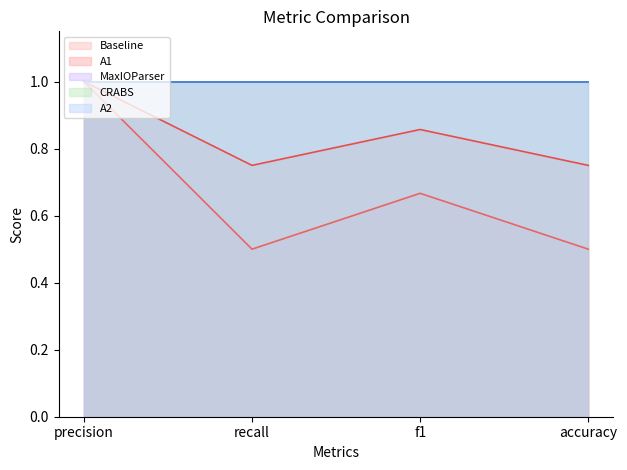

Reading left to right, transcribe all the data shown in this chart.

Baseline: precision=1.0	recall=0.5	f1=0.7	accuracy=0.5
A1: precision=1.0	recall=0.8	f1=0.9	accuracy=0.8
MaxIOParser: precision=1.0	recall=1.0	f1=1.0	accuracy=1.0
CRABS: precision=1.0	recall=1.0	f1=1.0	accuracy=1.0
A2: precision=1.0	recall=1.0	f1=1.0	accuracy=1.0